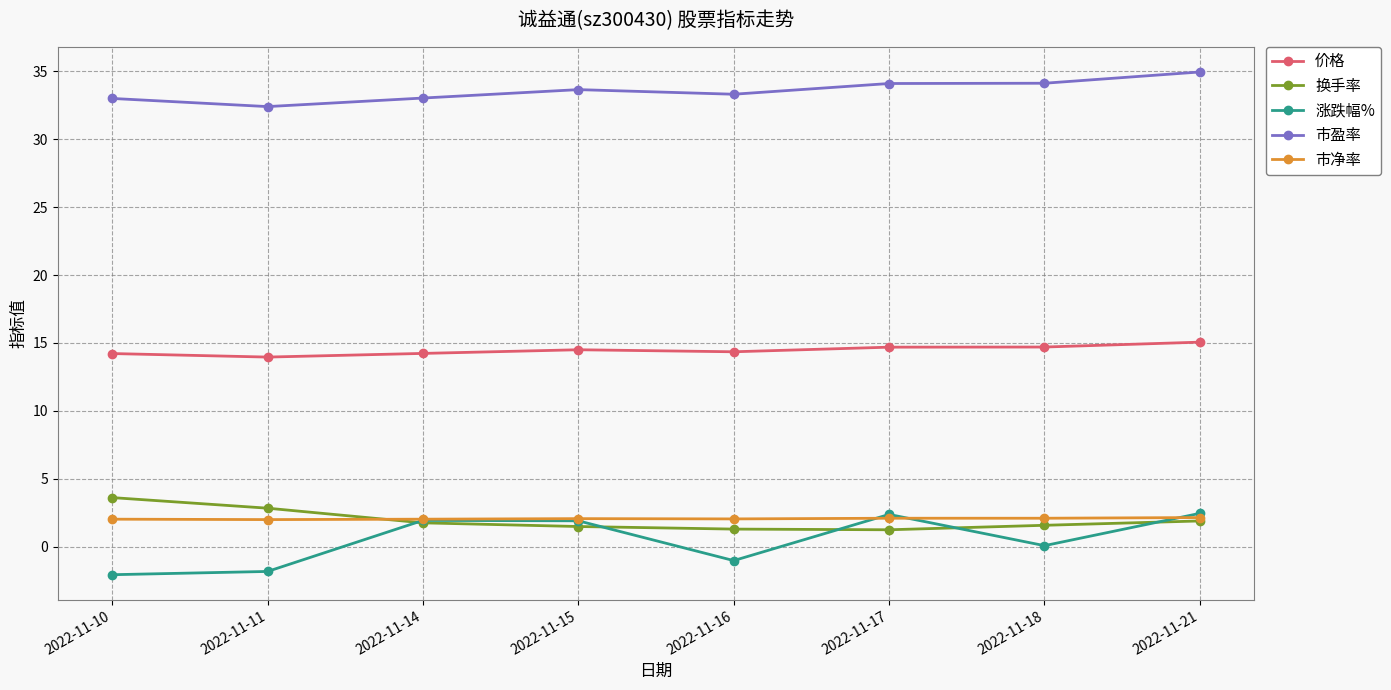

Between 2022-11-15 and 2022-11-21, which series saw the biggest shift?

市盈率